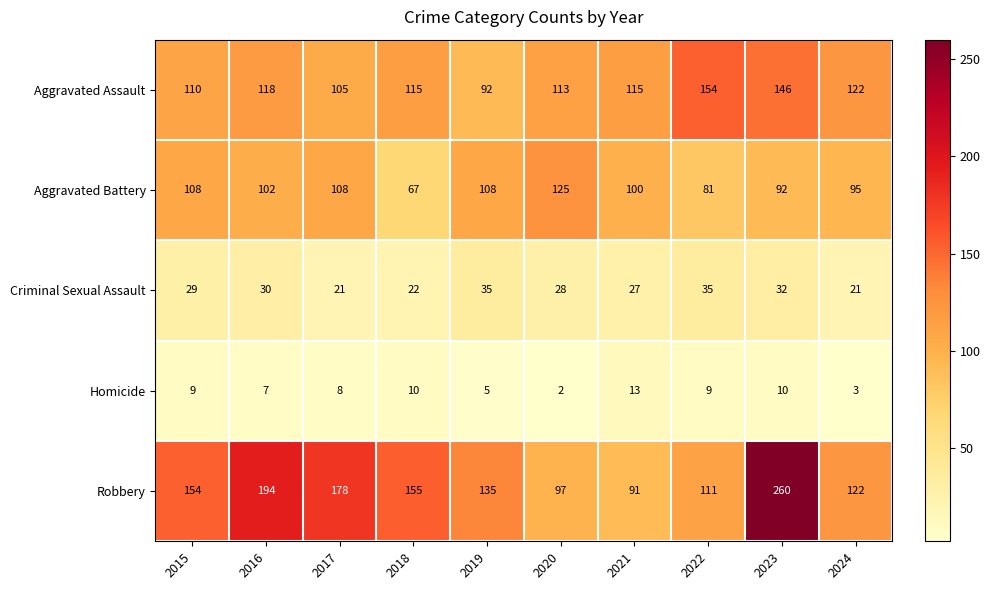

At which category is the sum across all series the highest?

2023